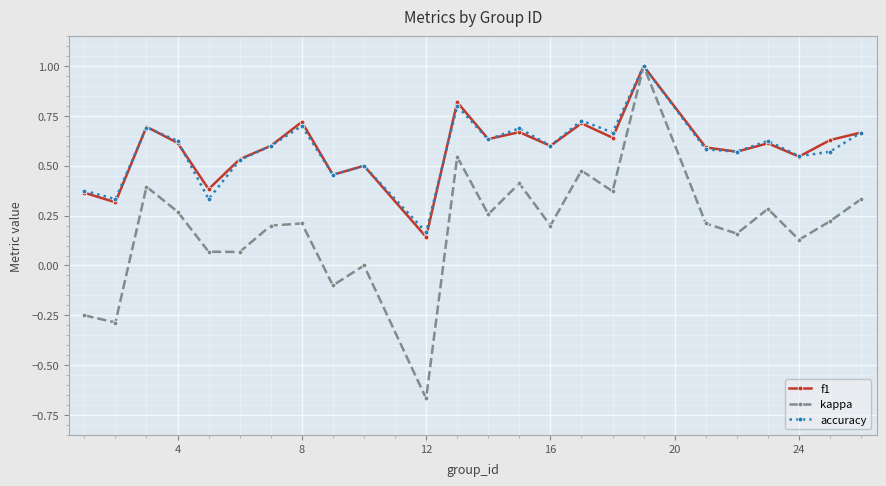

What is the maximum value for f1?

1.0